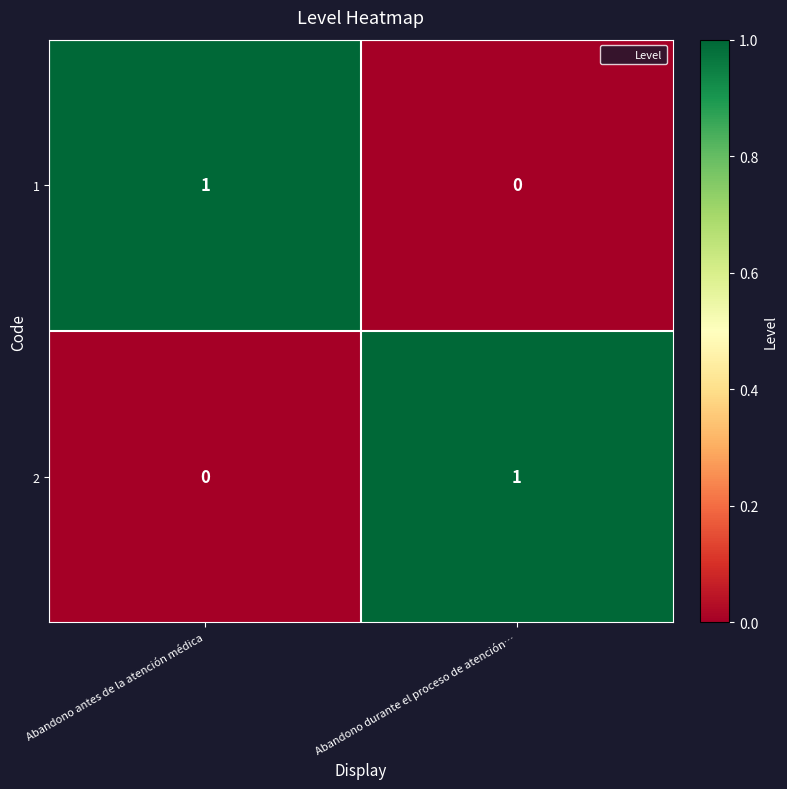

At how many categories does at least one series exceed 0?

2